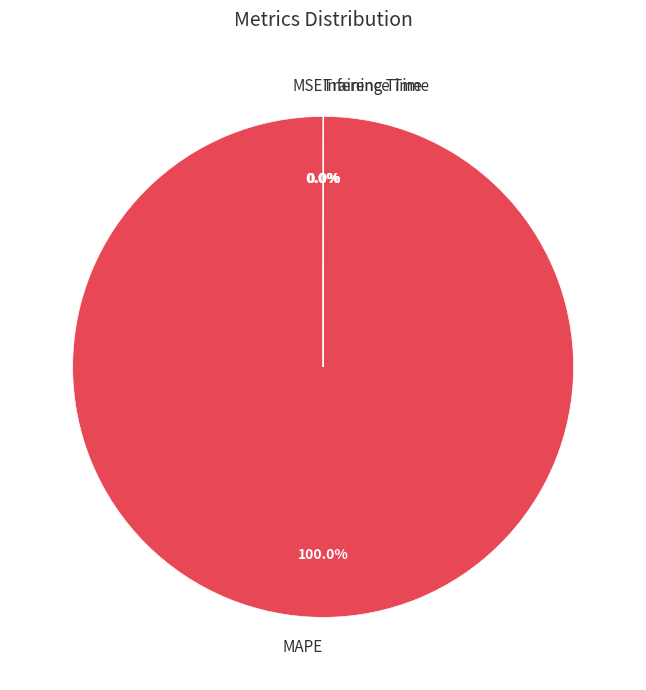

Which category has the biggest portion of the pie?

MAPE